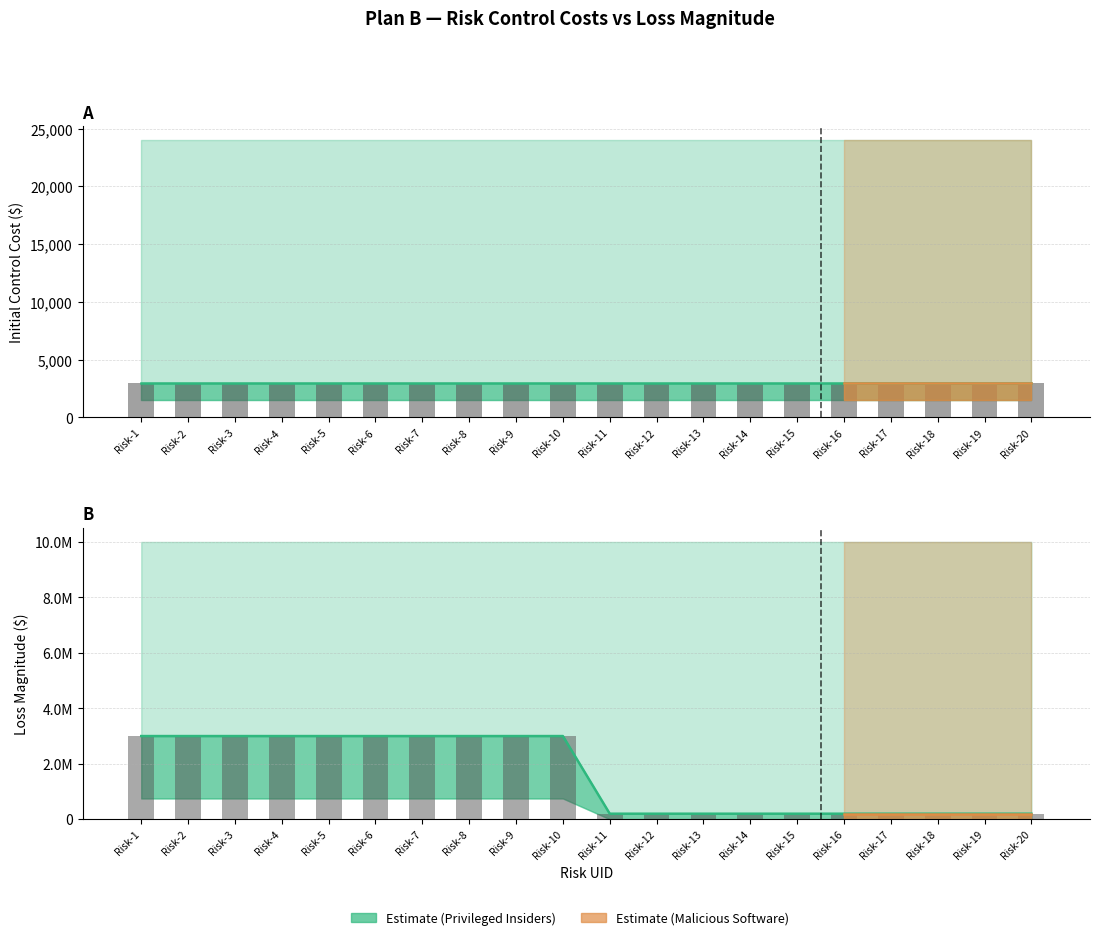

Which category has the highest value in the Initial Cost Upper series?

Risk-1